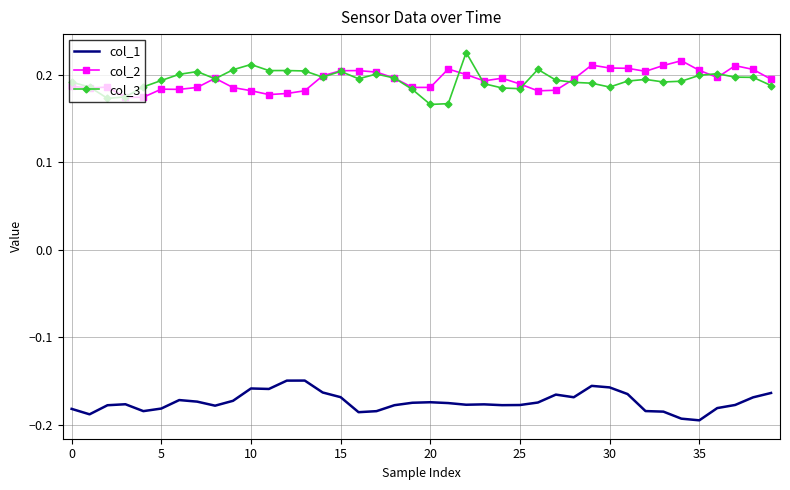

What are all the series names shown in the legend?

col_1, col_2, col_3